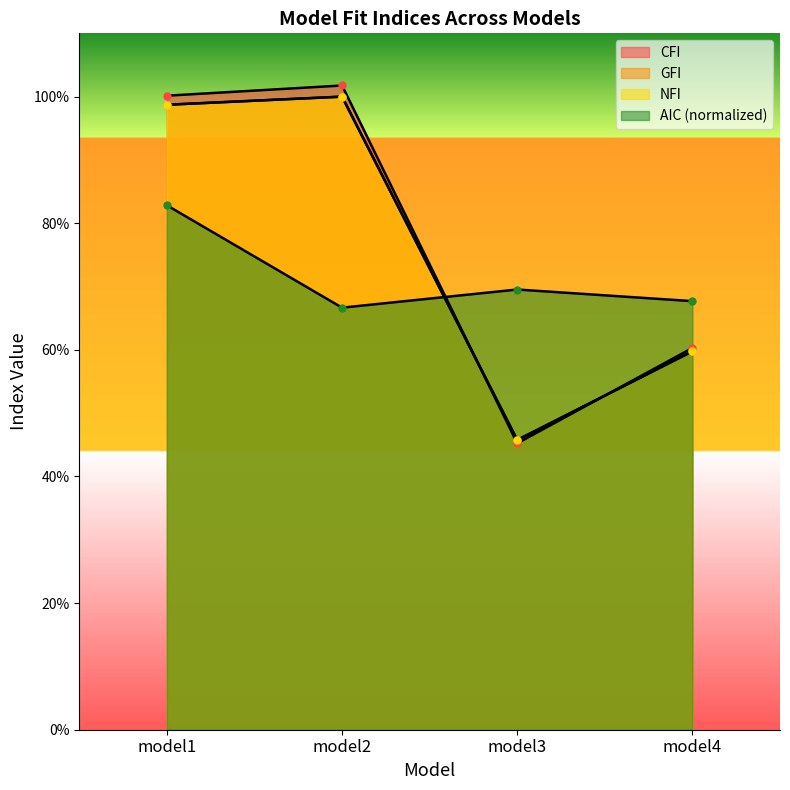

Reading left to right, transcribe all the data shown in this chart.

CFI: 1.0	1.0	0.5	0.6
GFI: 1.0	1.0	0.5	0.6
NFI: 1.0	1.0	0.5	0.6
AIC_norm: 0.8	0.7	0.7	0.7